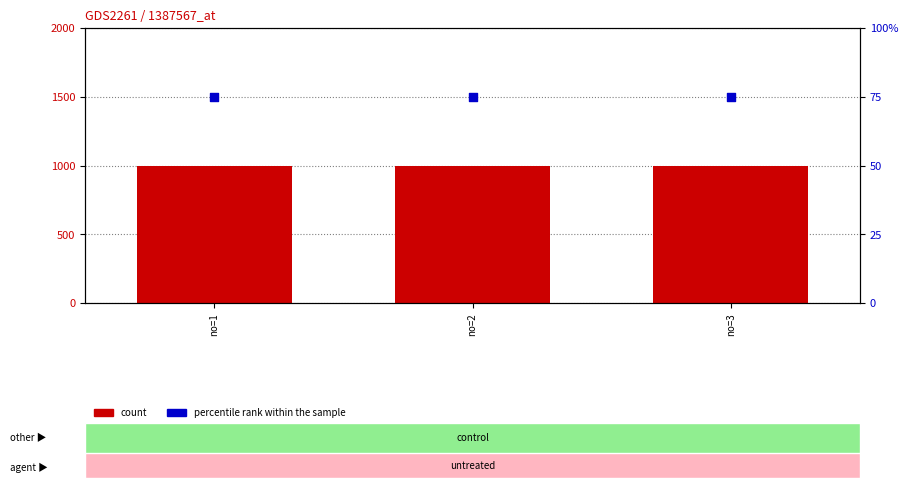

Is the value of percentile rank within the sample at no=2 greater than the value of count at no=3?

No